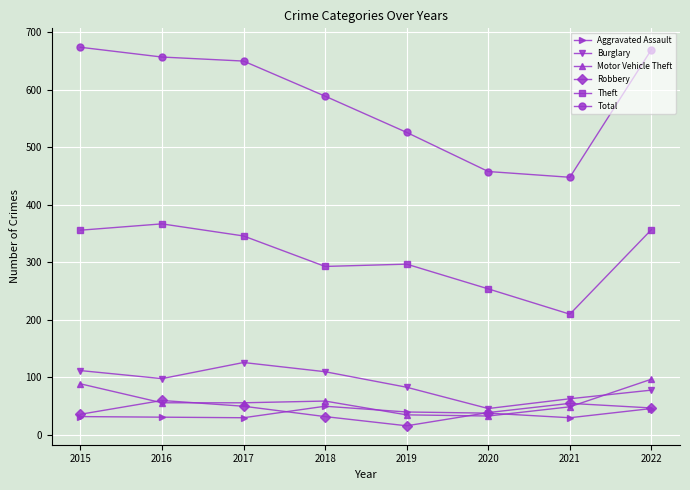

Which series has the largest total across all categories?

Total